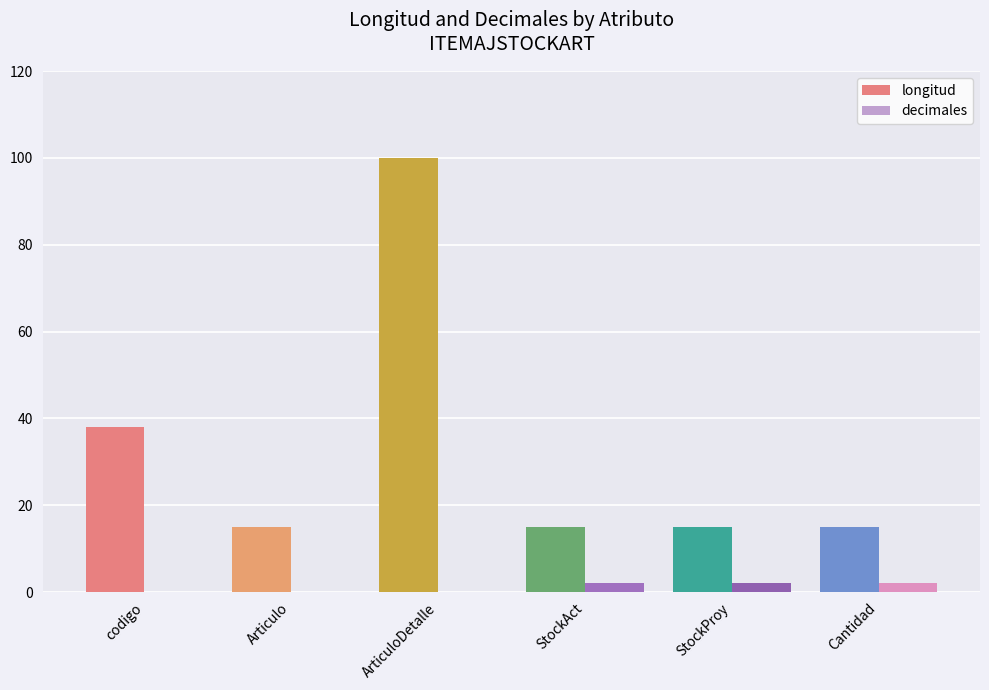

At which category is the sum across all series the highest?

ArticuloDetalle